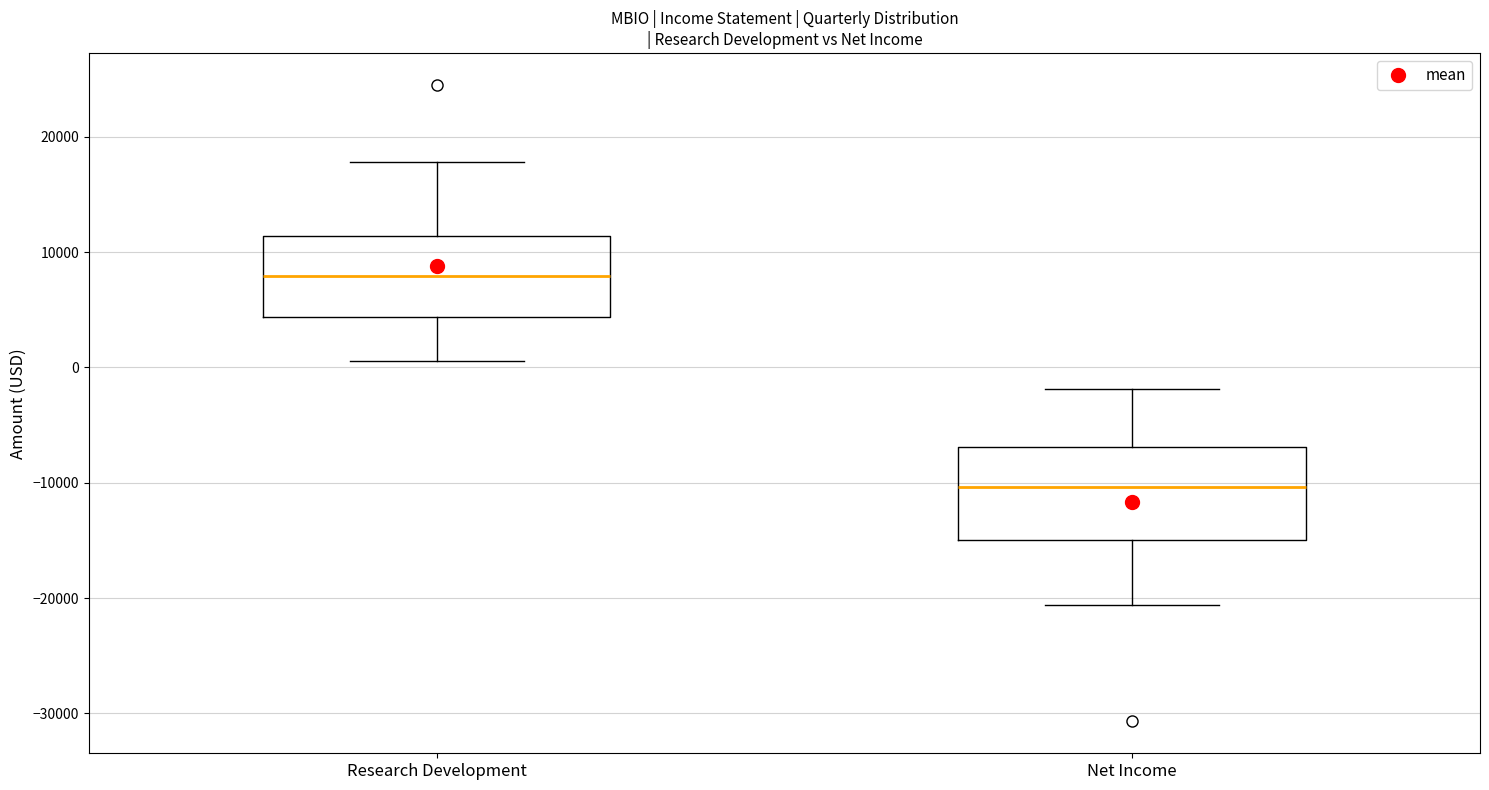

Where is the lower edge of the box for Net Income on the y-axis? The values are not printed on the chart, so give them approximately, as read against the axis.

-15000